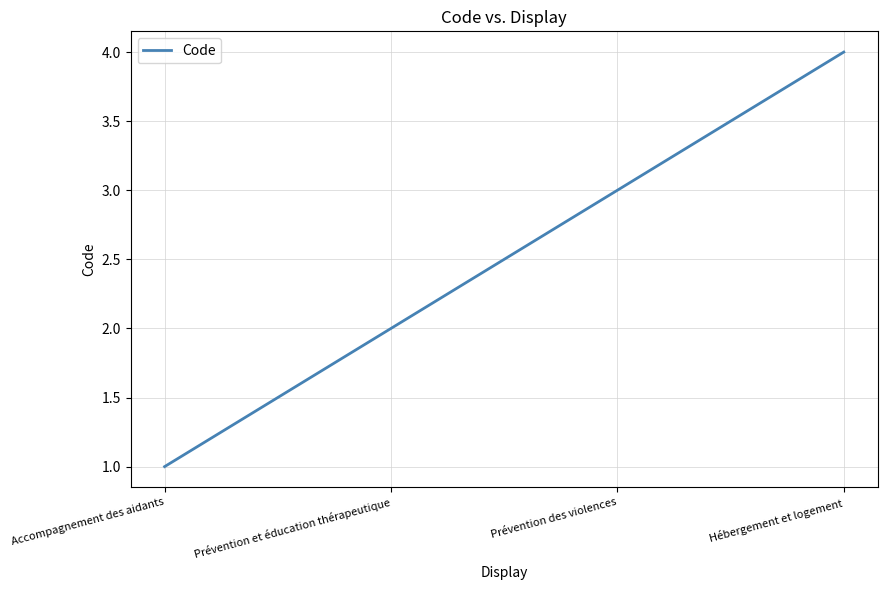

At which category does the chart reach its minimum across all series?

Accompagnement des aidants